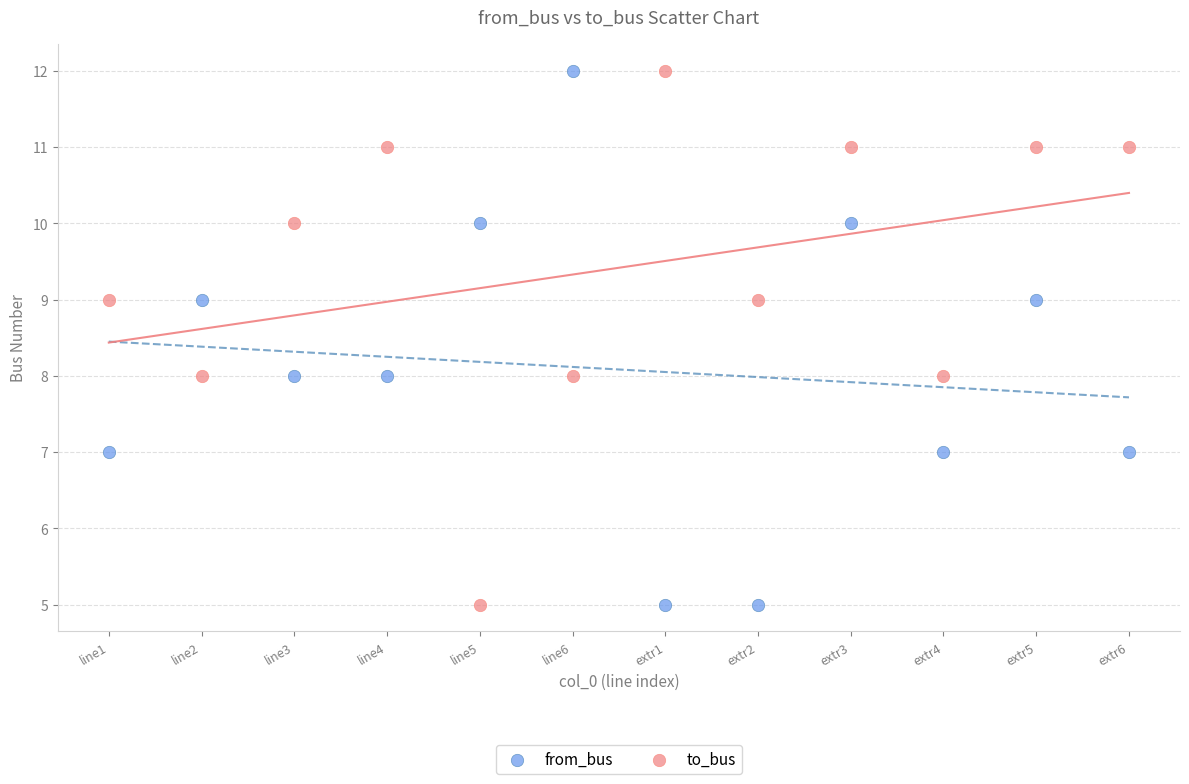

Across all data points, what is the range of Y values (max minus min)?

7